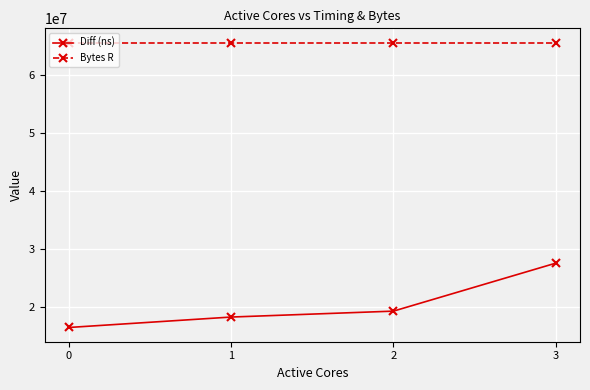

How many data points in Diff (ns) are less than 19331562?

2